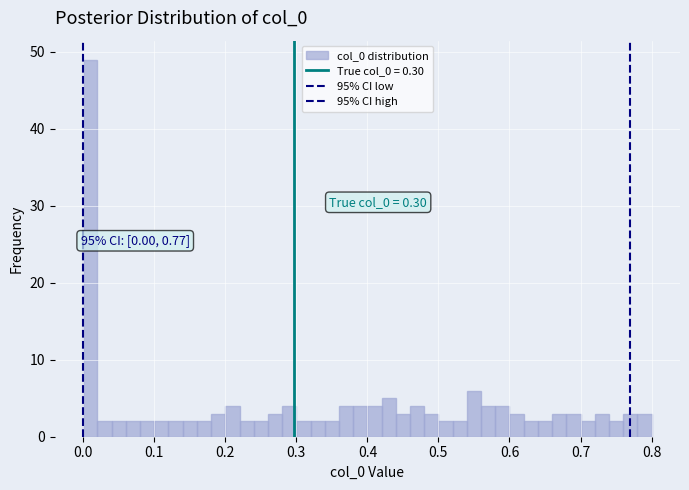

Around what value on the x-axis is the tallest bar? Give the approximate position of its centre, as read against the axis.

0.01